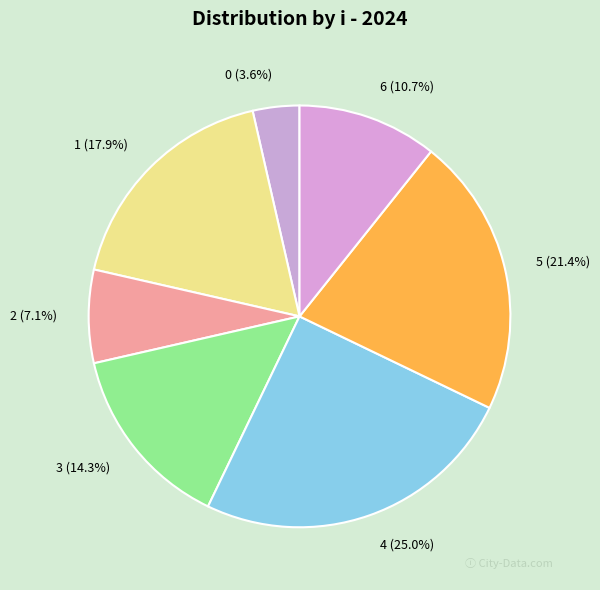

Approximately how many times larger is the value at 5 compared to 2?

3.0